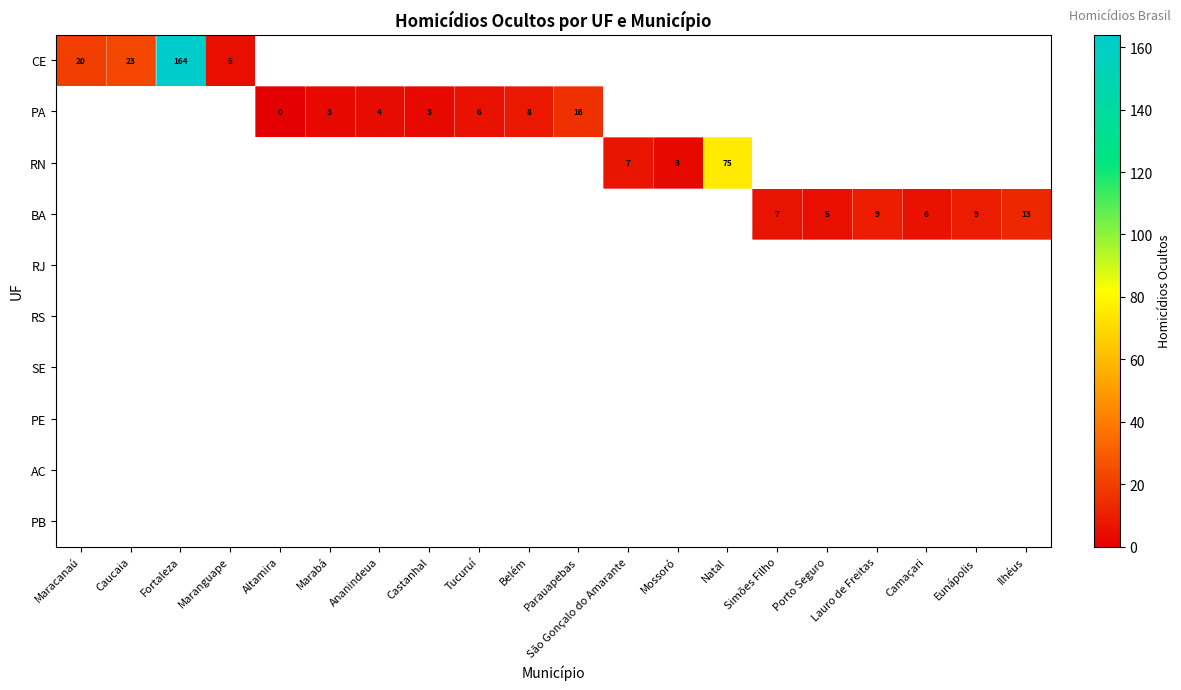

The value of BA at Porto Seguro is 5. True or false?

True